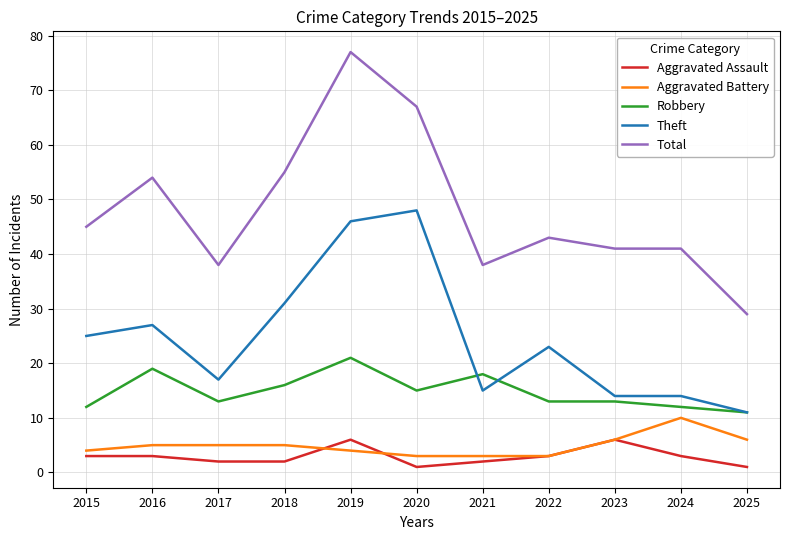

Rank the series by their maximum value, from lowest to highest.

Aggravated Assault, Aggravated Battery, Robbery, Theft, Total